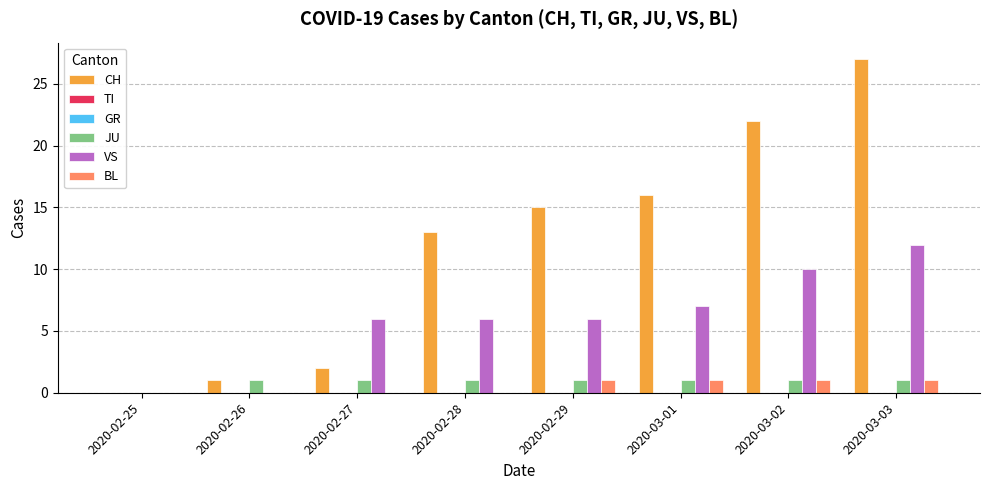

The value of CH at 2020-03-01 is 6. True or false?

False